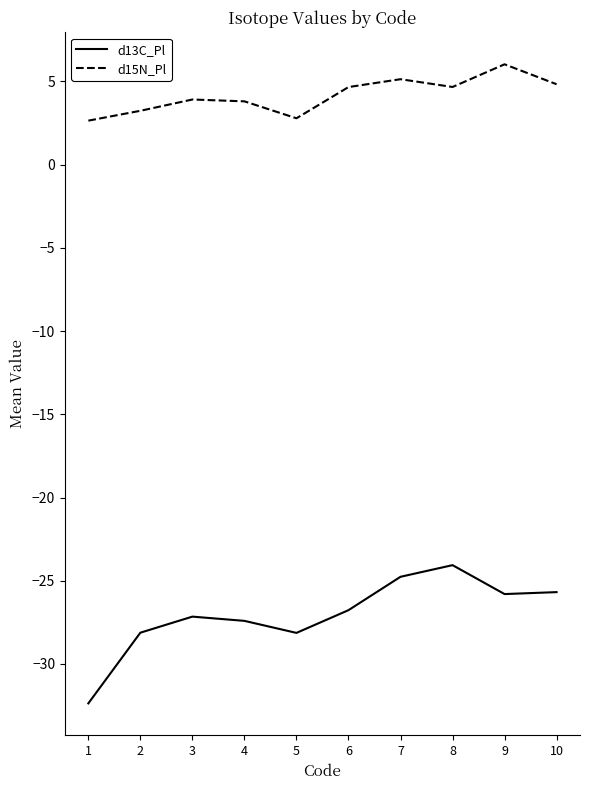

True or false: d15N_Pl has more than 2 points higher than both neighbors.

True